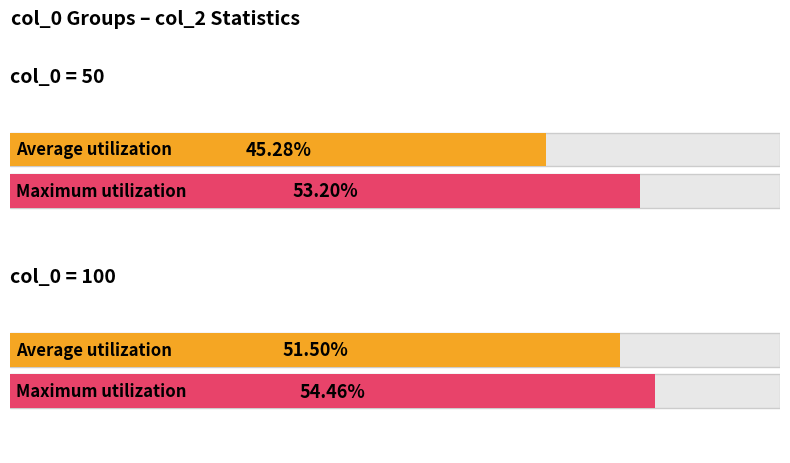

The value of Average utilization at col_0 = 50 is 0.5. True or false?

True